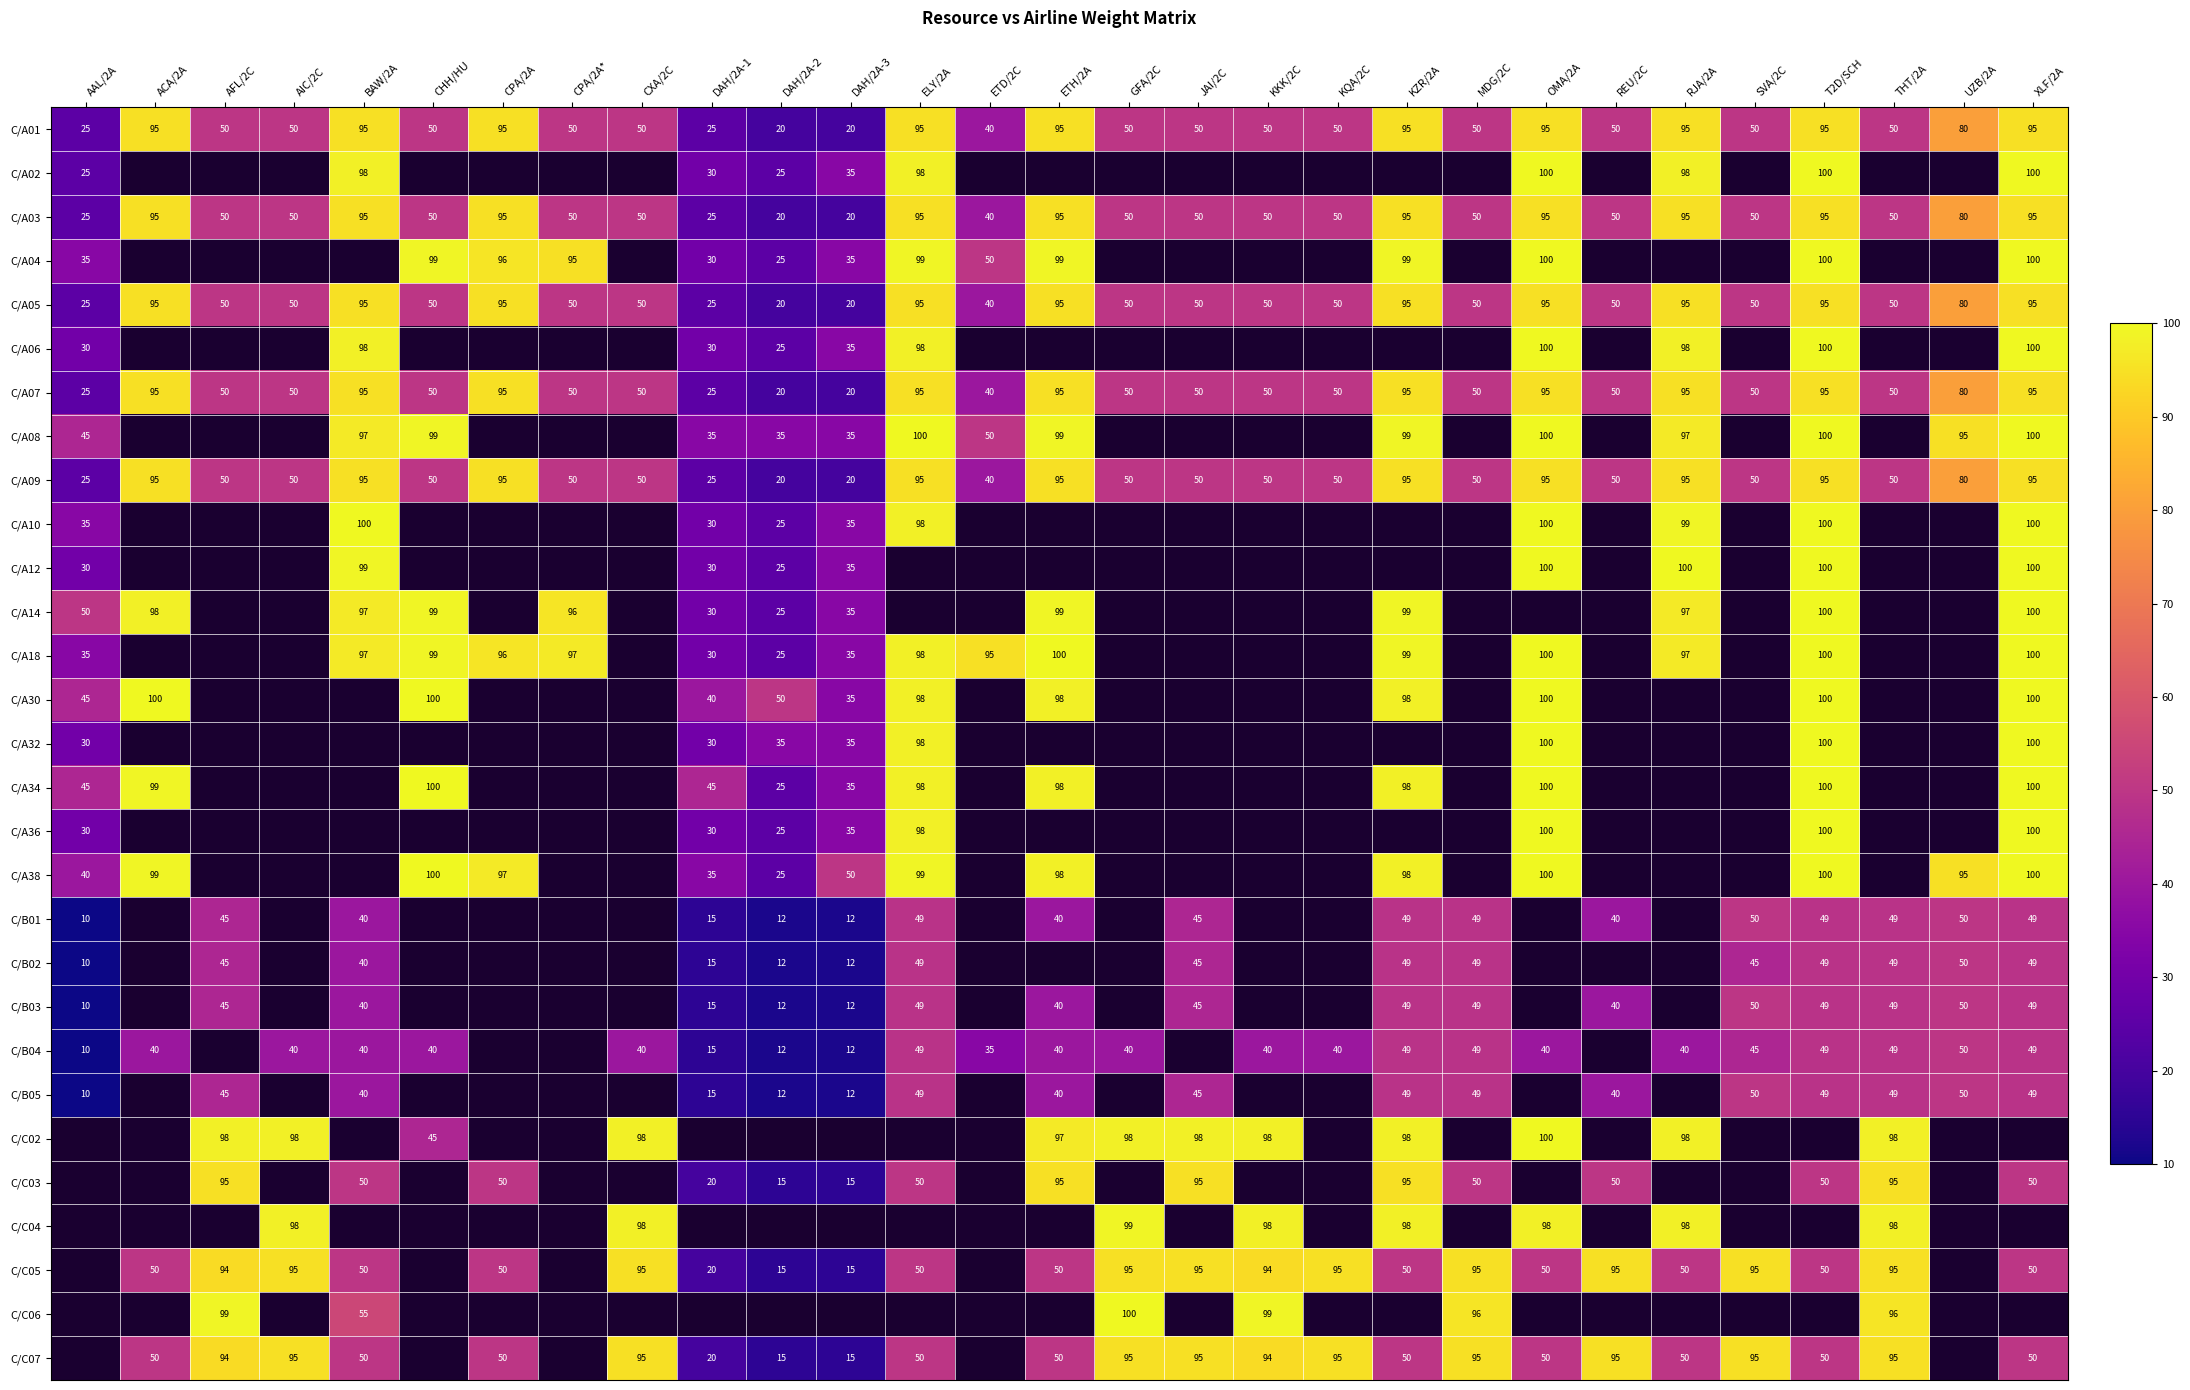

Which category has the highest value across all series?

OMA/2A